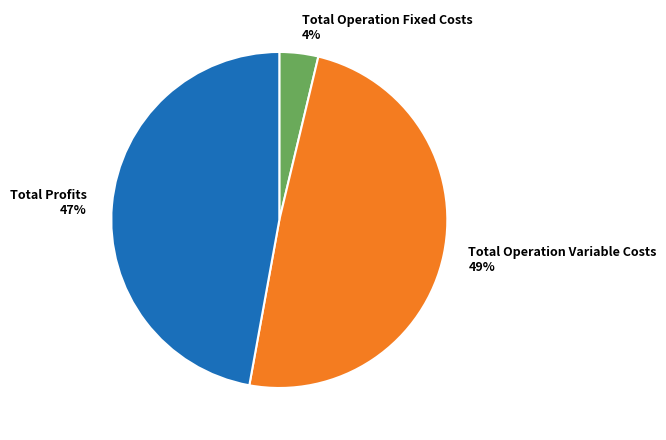

To the nearest percent, what percentage of the pie is Total Profits 47%?

47%